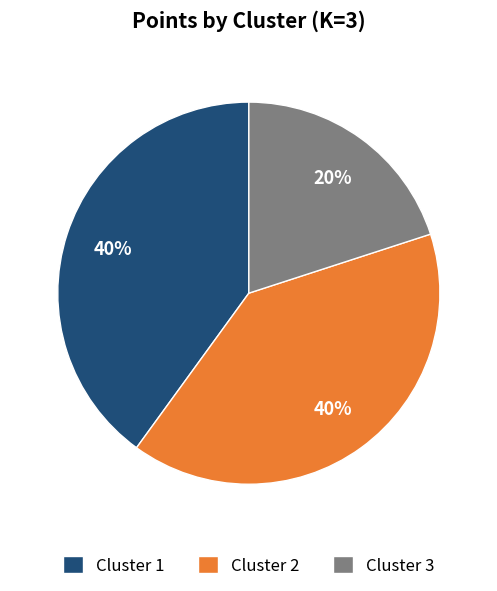

Does Cluster 3 represent more than half of the total?

No